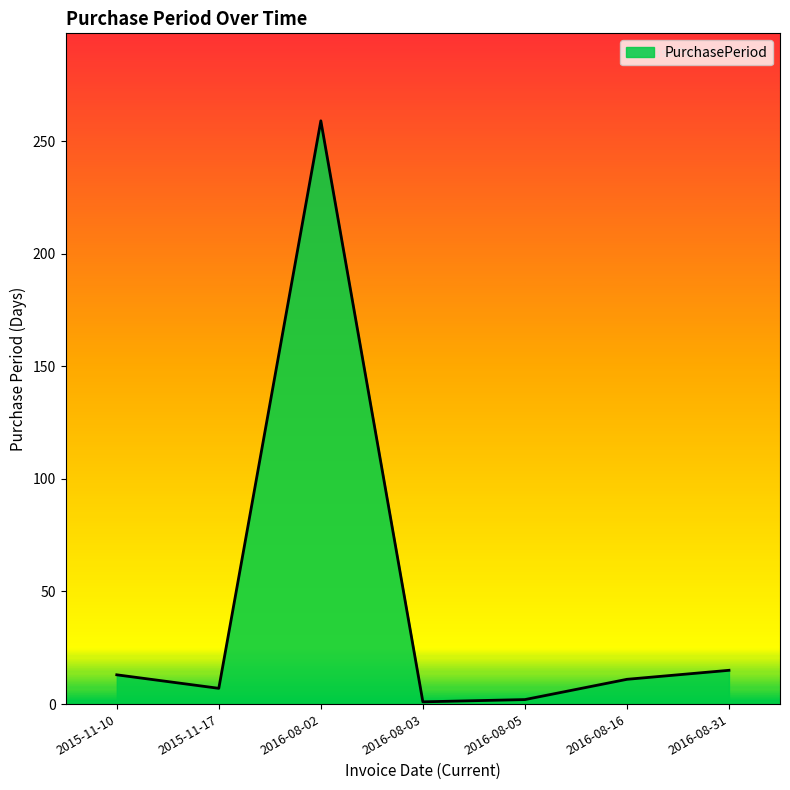

What is the sum of the values at 2015-11-10 and 2016-08-16?

24